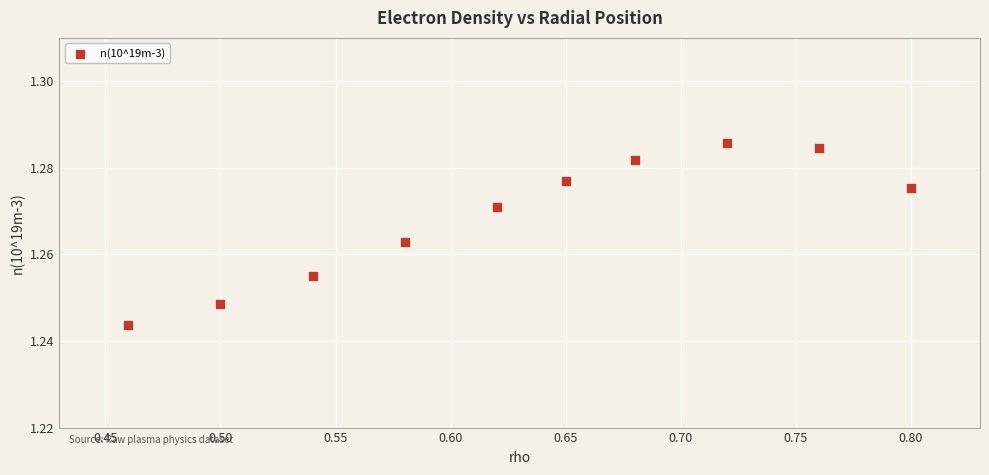

What is the range of X values (max minus min)?

0.3